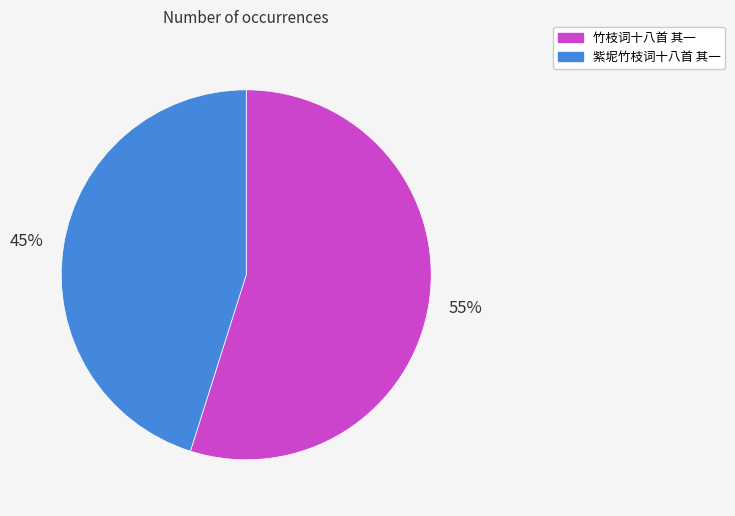

Does 竹枝词十八首 其一 represent more than half of the total?

Yes